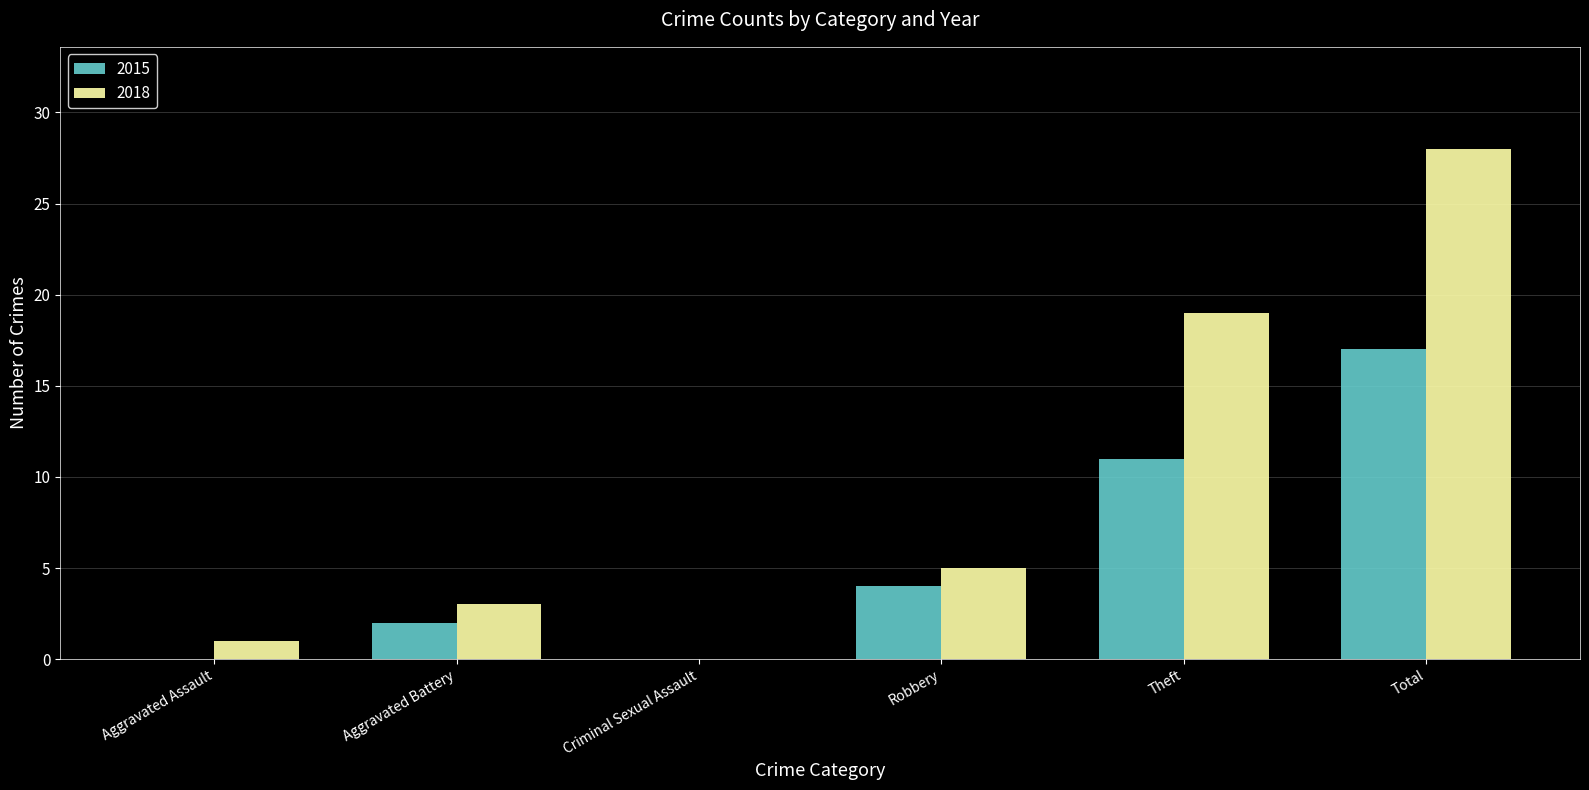

Which series changed the most between Aggravated Assault and Total?

2018